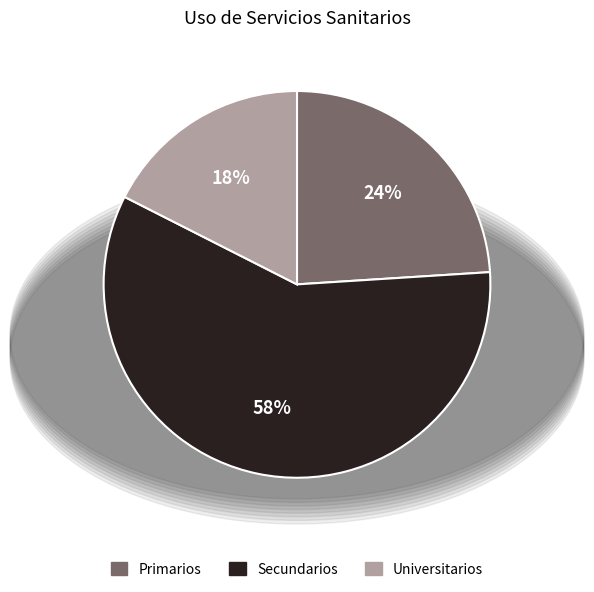

To the nearest percent, what is the difference between the Secundarios and Primarios slice percentages?

34%